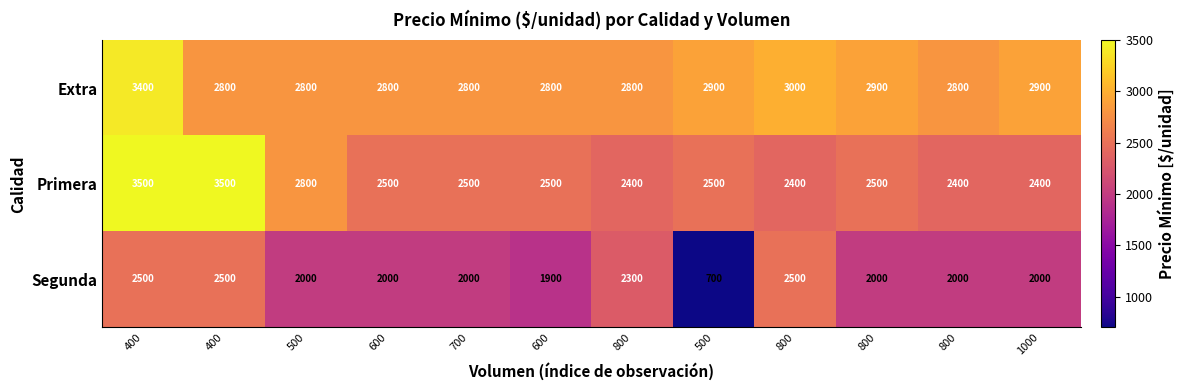

Between 800 and 400, which is larger?

800